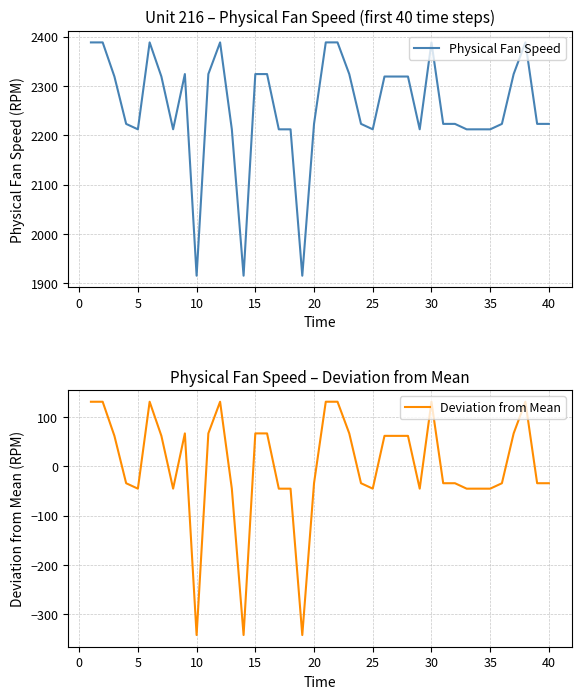

What is the highest value of the Deviation from Mean series?

130.8